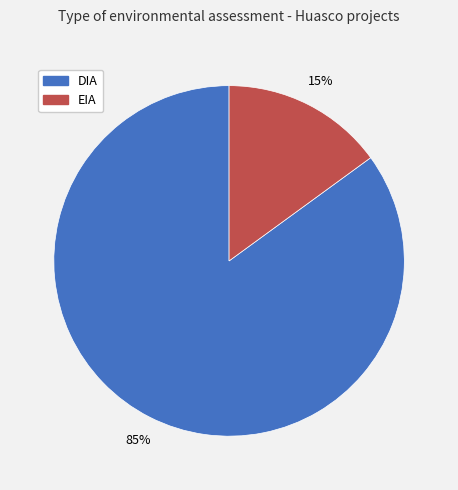

Is it true that DIA is 85% of the pie?

True